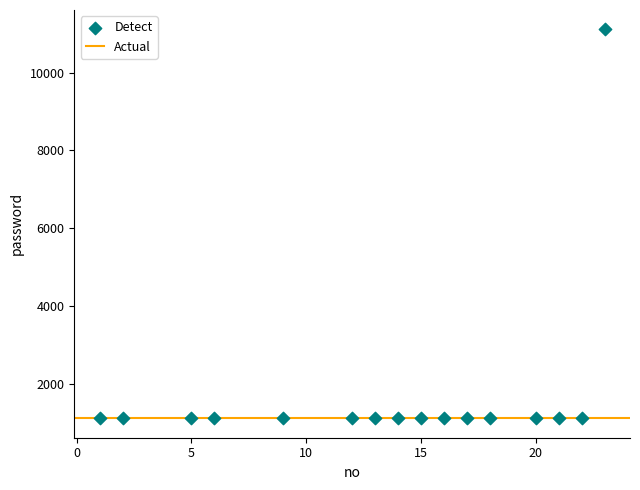

What is the range of X values (max minus min)?

22